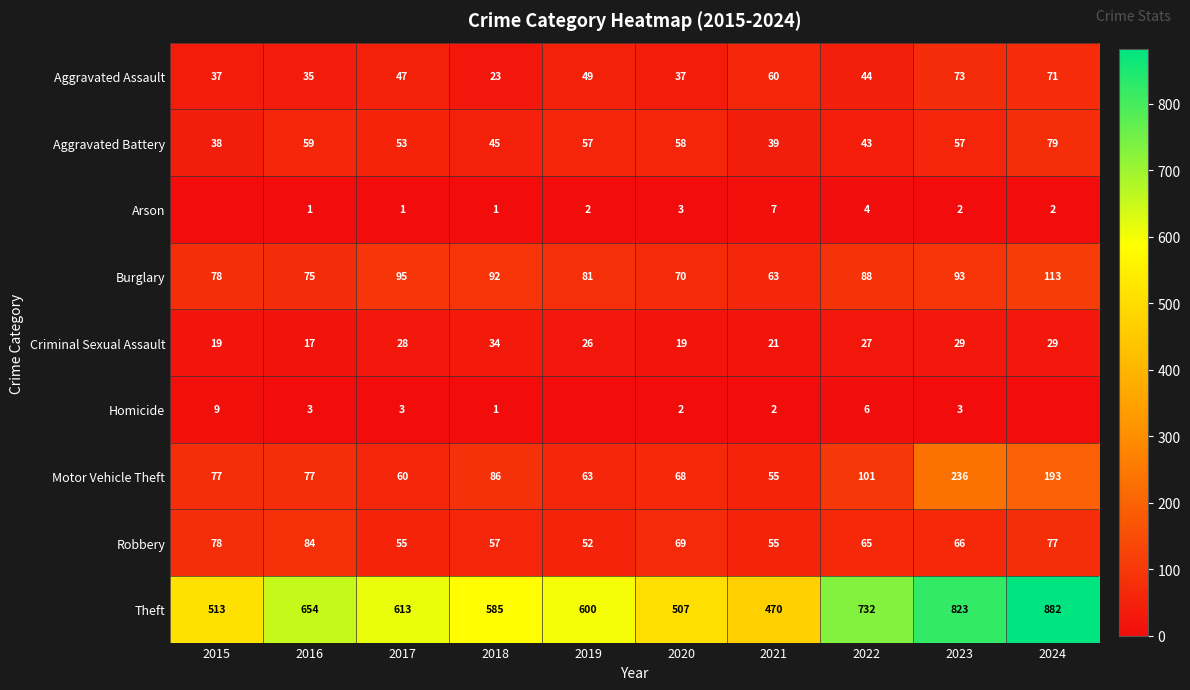

Rank the series at 2017 from lowest to highest value.

Arson, Homicide, Criminal Sexual Assault, Aggravated Assault, Aggravated Battery, Robbery, Motor Vehicle Theft, Burglary, Theft